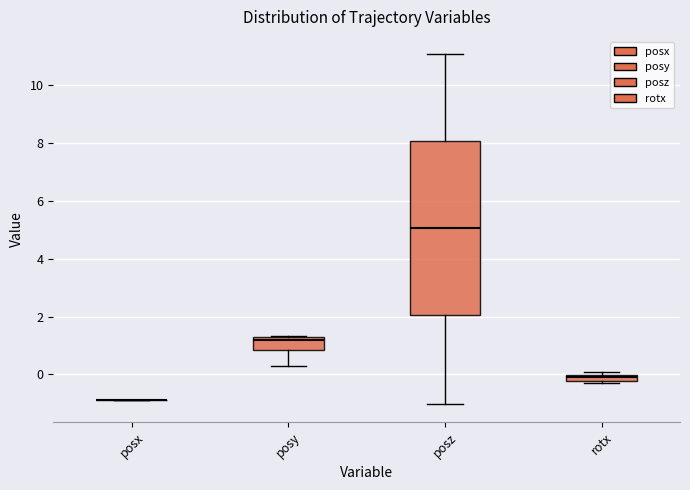

Comparing the boxes themselves (not the whiskers), which one is the tallest?

posz